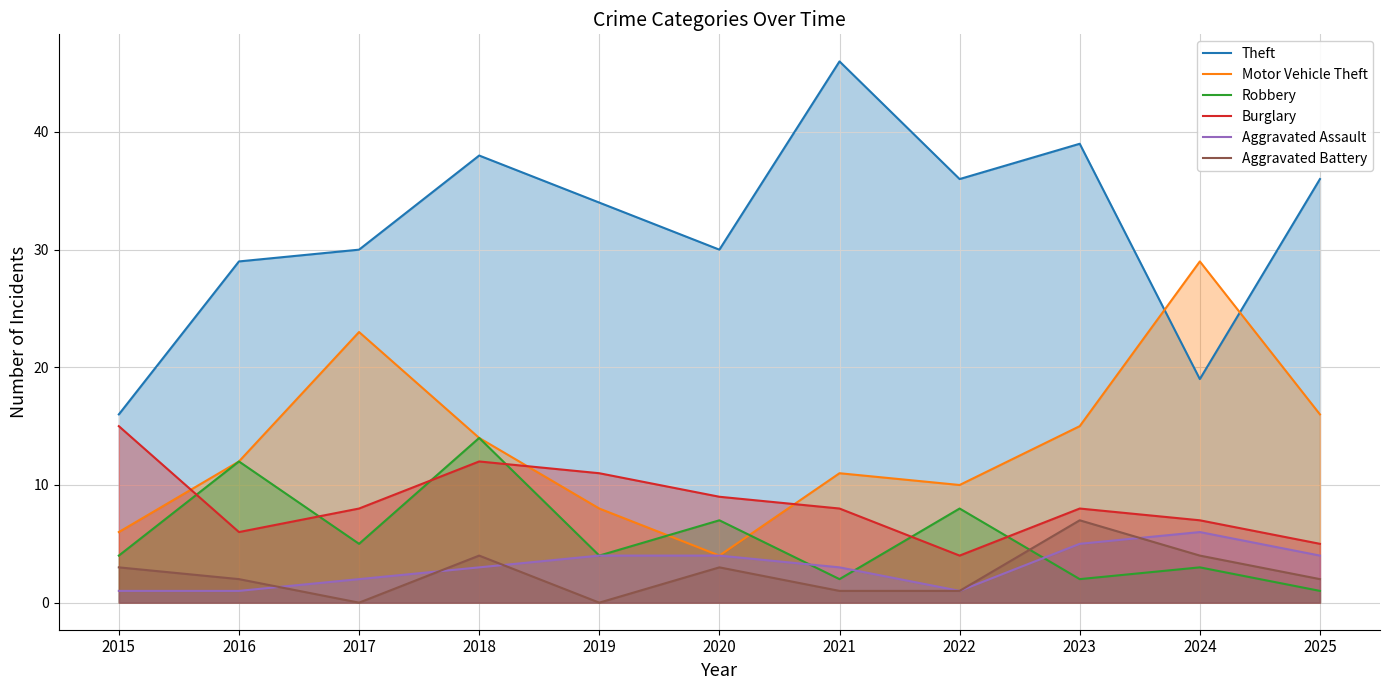

How many lines are shown in the chart?

6